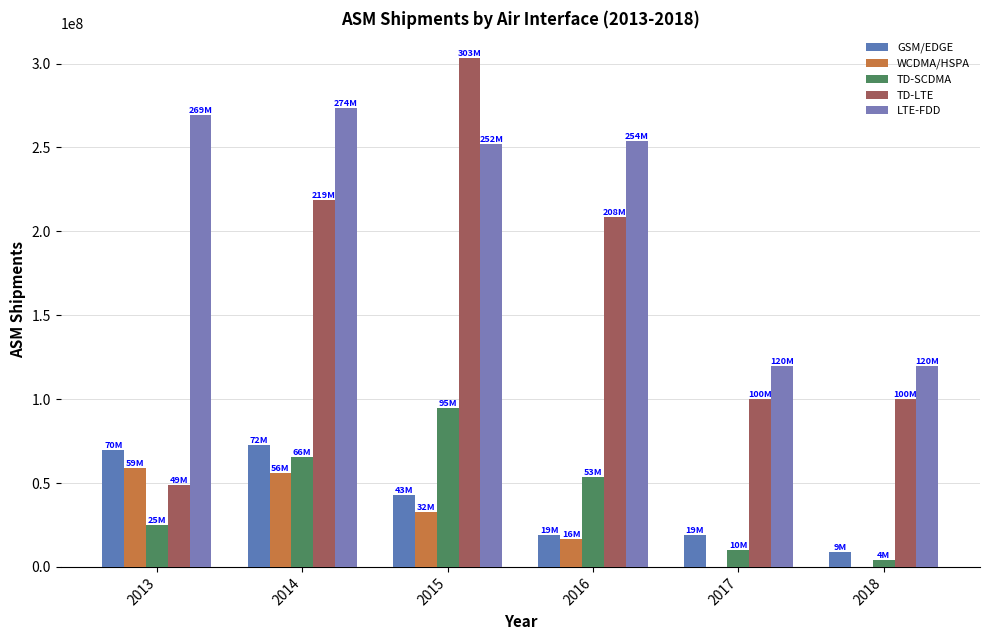

What is the value of the WCDMA/HSPA bar at the 2nd from the left?

56153780.0